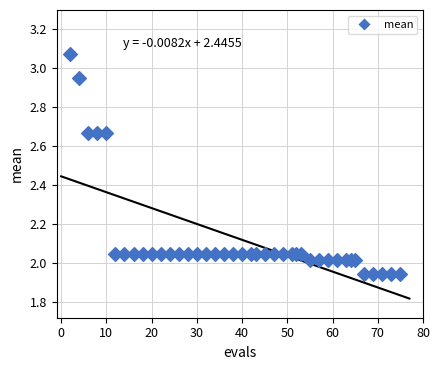

What is the range of Y values (max minus min)?

1.1